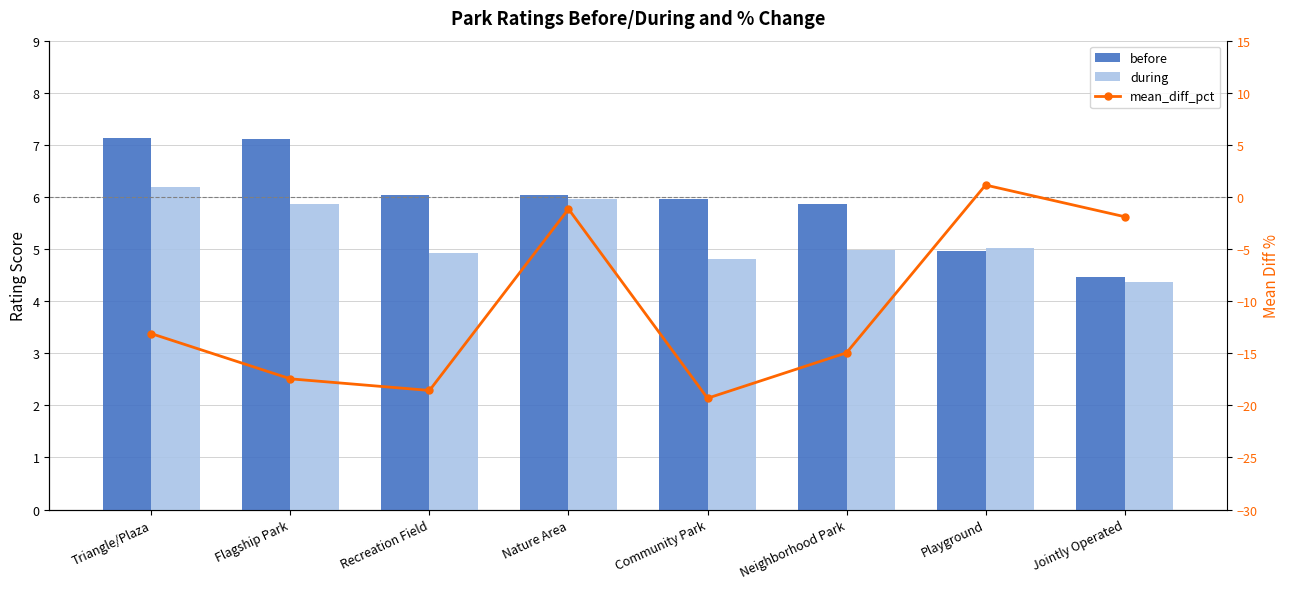

What is the total value across all series at Flagship Park?

-4.5